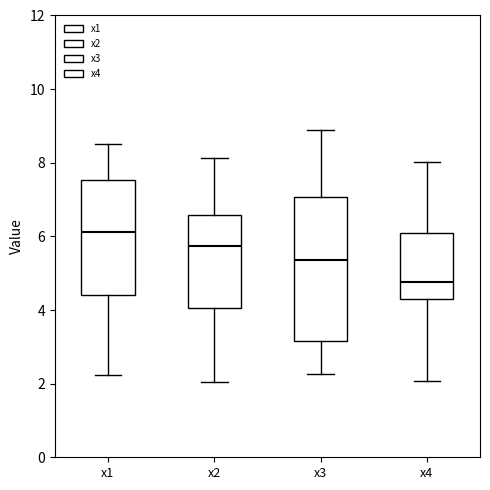

Reading left to right, transcribe this box plot: for each box, give where its median line is, the range the box spans, and where its two whiskers end, as read against the y-axis. The values are not printed on the chart, so give them approximately, as read against the axis.

x1: median 6.2, box 4.4 to 7.6, whiskers 2.2 to 8.6
x2: median 5.8, box 4.0 to 6.6, whiskers 2.0 to 8.2
x3: median 5.4, box 3.2 to 7.0, whiskers 2.2 to 8.8
x4: median 4.8, box 4.2 to 6.0, whiskers 2.0 to 8.0